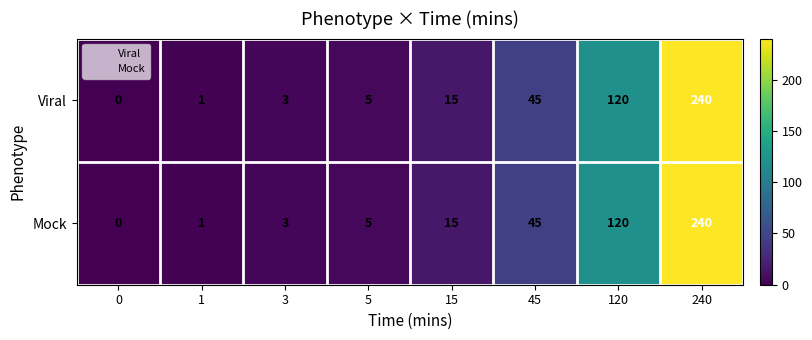

At which category is the sum across all series the highest?

240